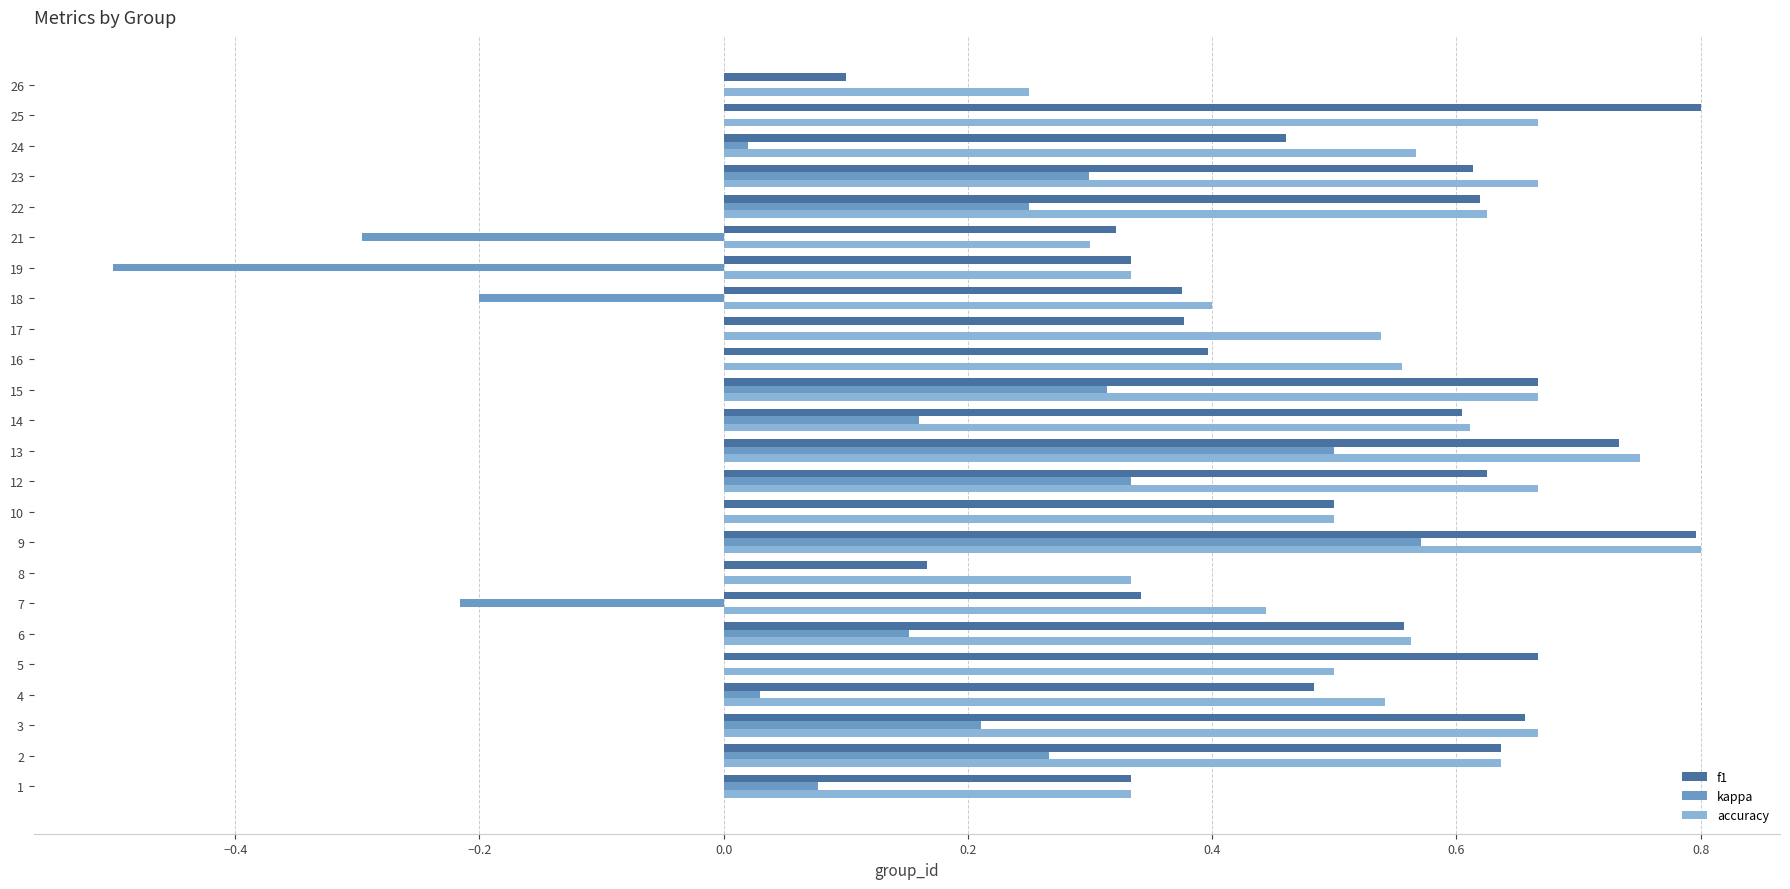

True or false: accuracy has a value of 1.0 at 23.

False